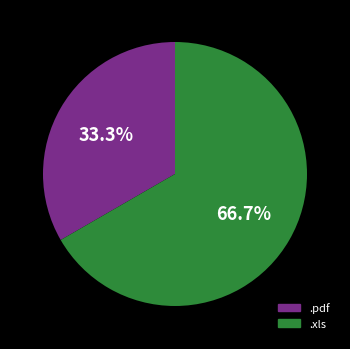

What is the ratio of the value at .pdf to the value at .xls?

0.5